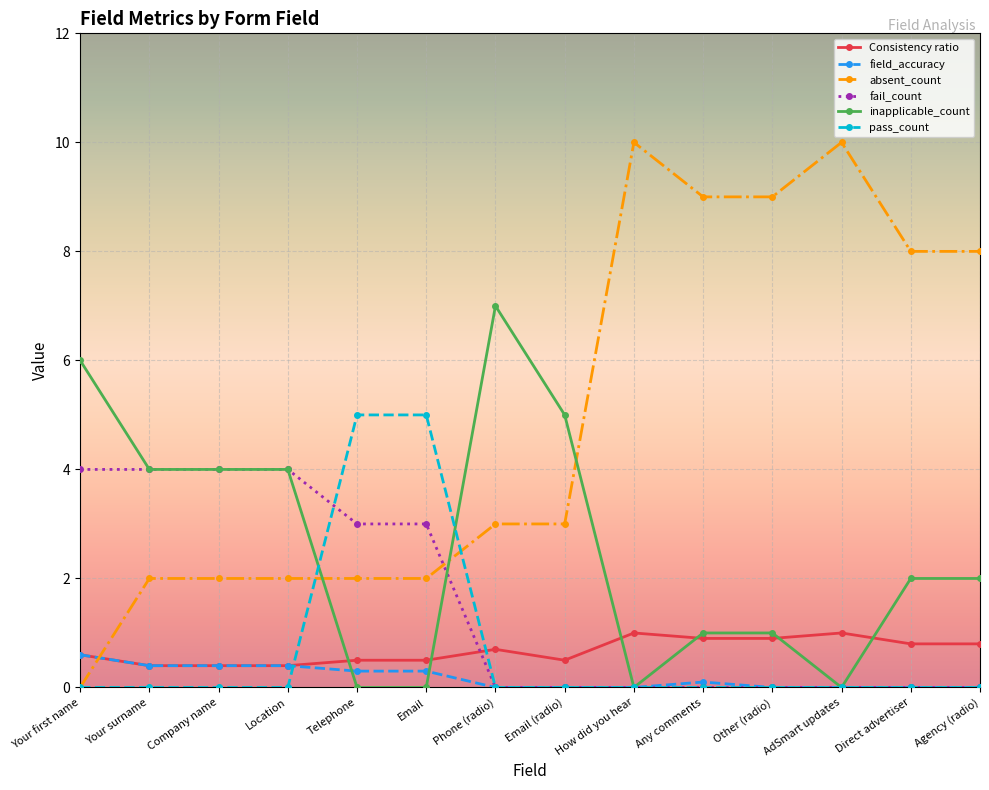

Which series has the largest total across all categories?

absent_count